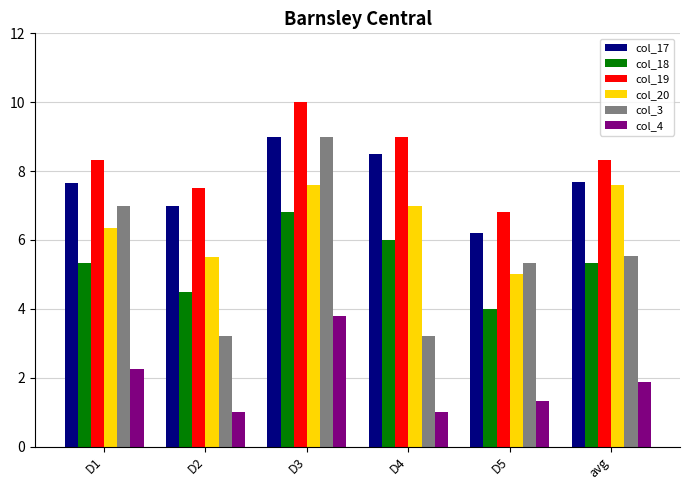

What value does the col_19 series have at D5?

6.8